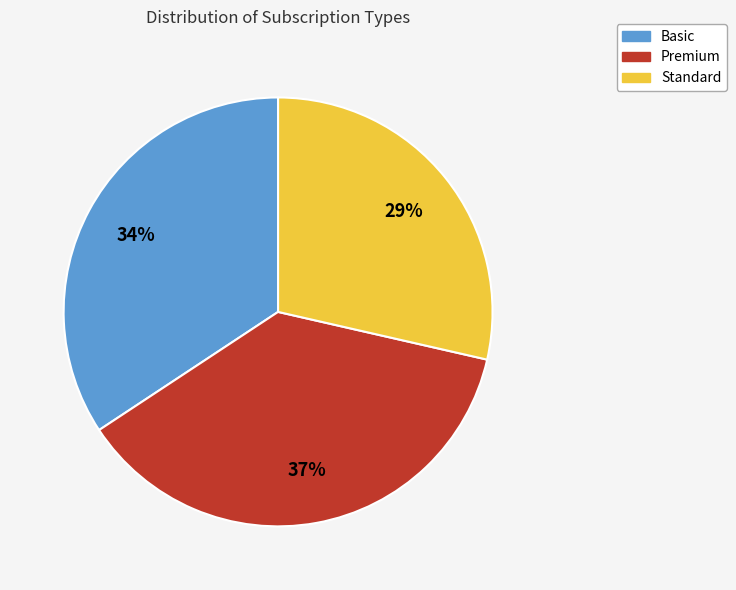

The Basic slice represents 34% of the pie. True or false?

True